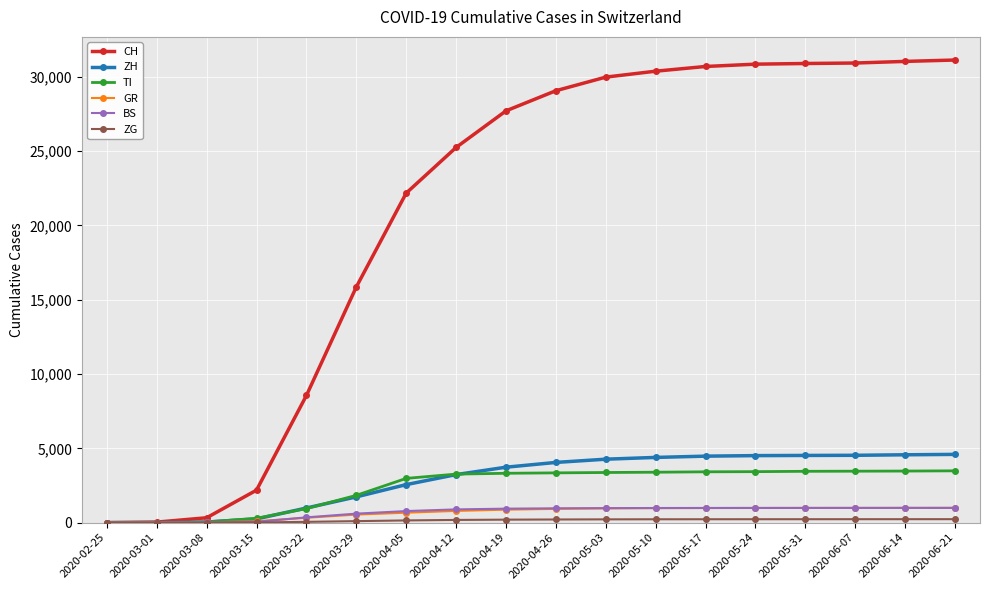

Which series has the widest spread of values?

CH